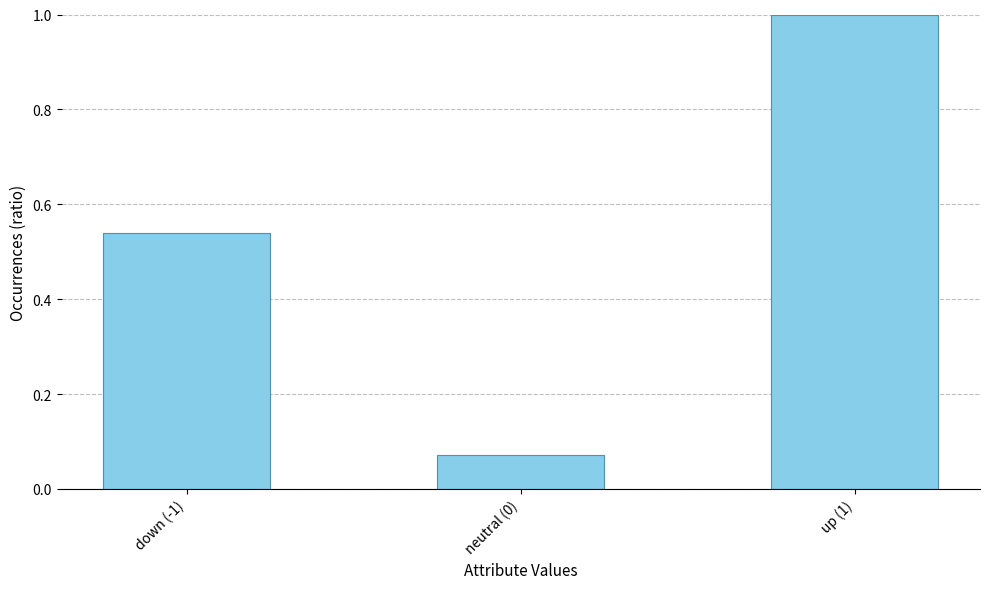

How many data points does each series have?

3